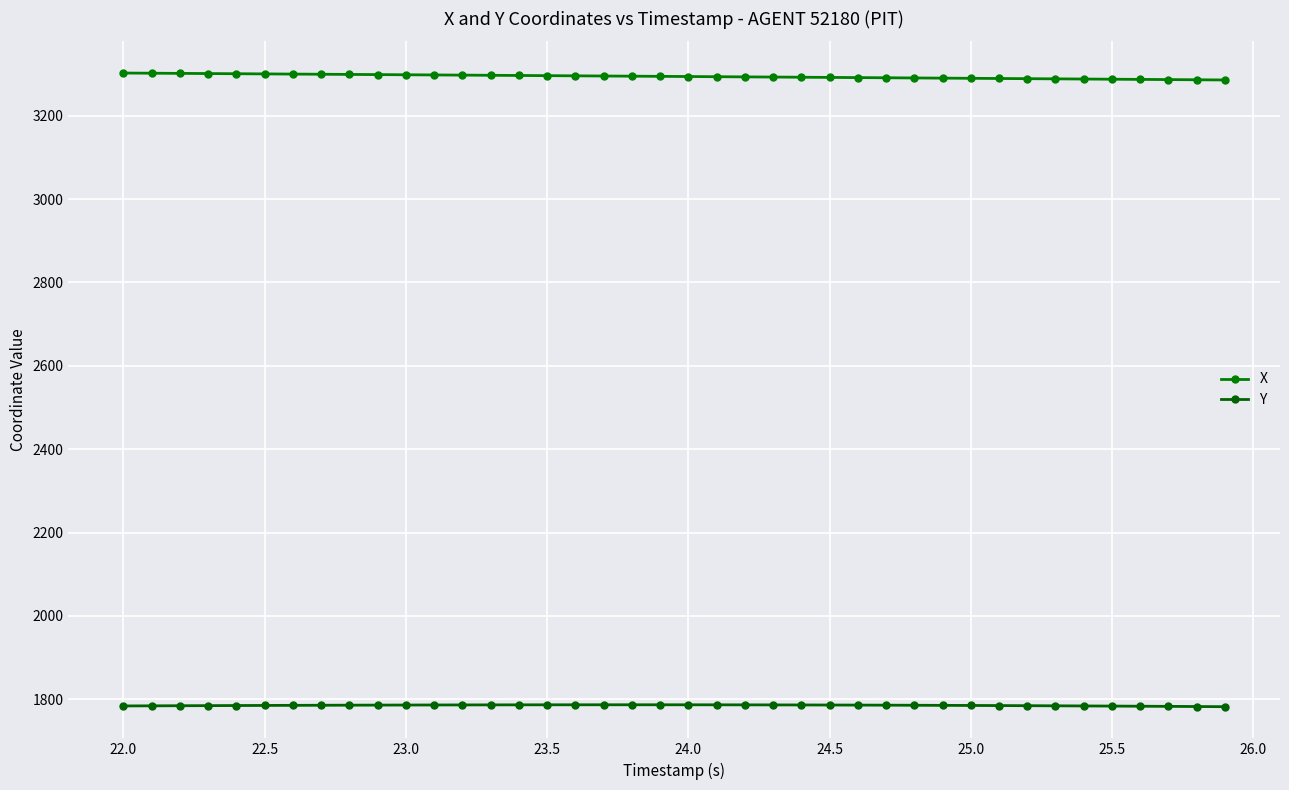

True or false: Y and X intersect in this chart.

False